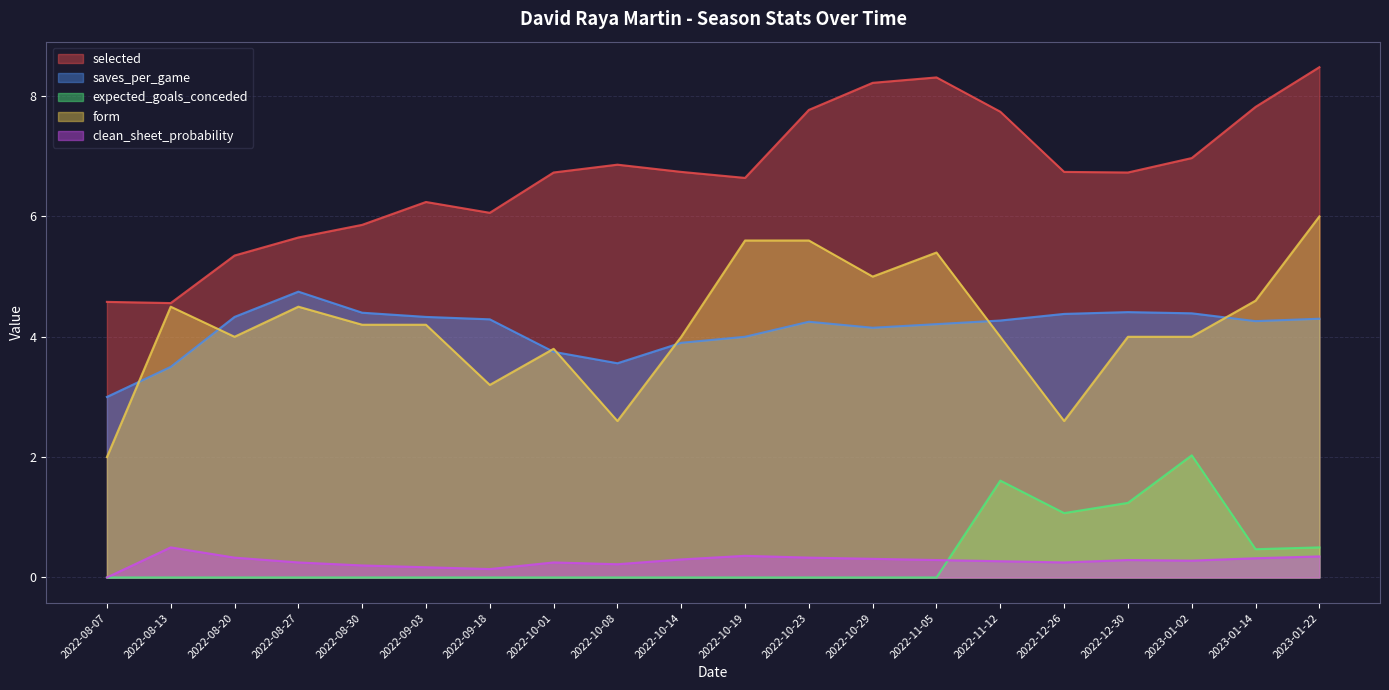

Between 2022-09-03 and 2022-10-23, which series saw the biggest shift?

selected